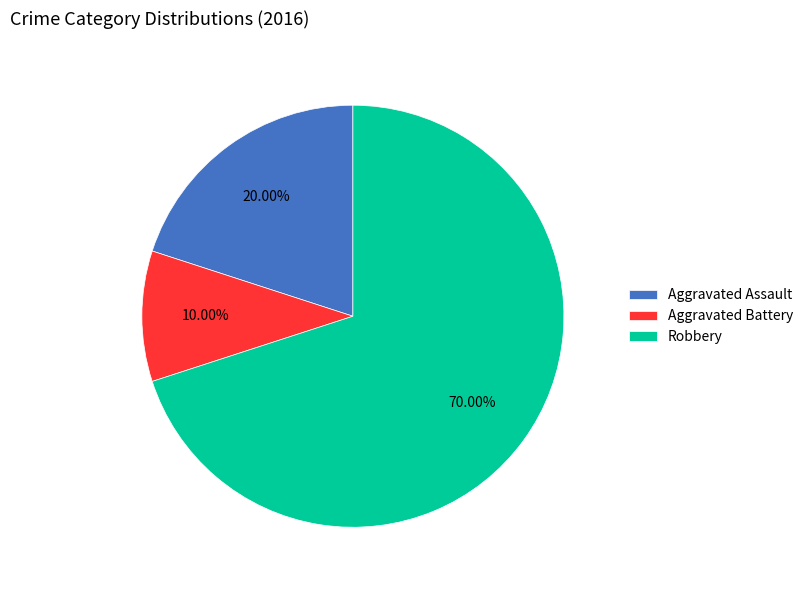

Is the sum of Robbery and Aggravated Assault greater than half?

Yes